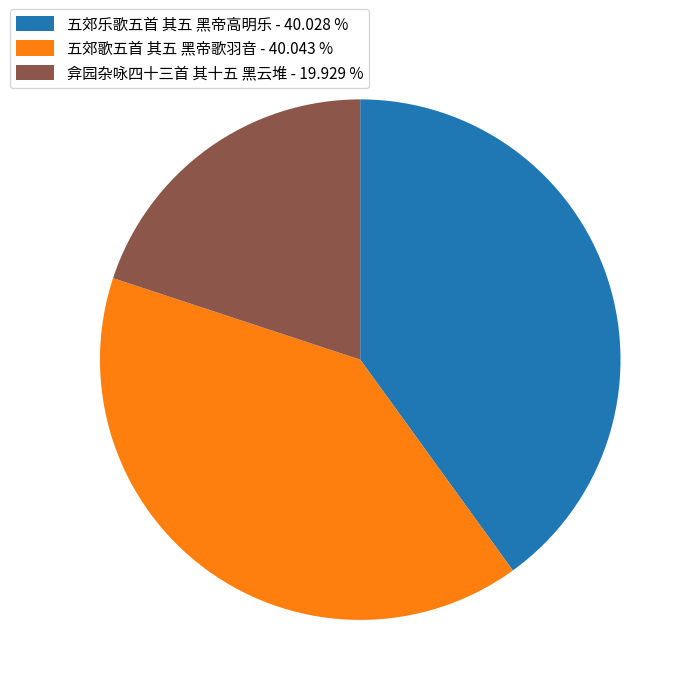

Combined, do 弇园杂咏四十三首 其十五 黑云堆 - 19.929 % and 五郊歌五首 其五 黑帝歌羽音 - 40.043 % account for over 50%?

Yes